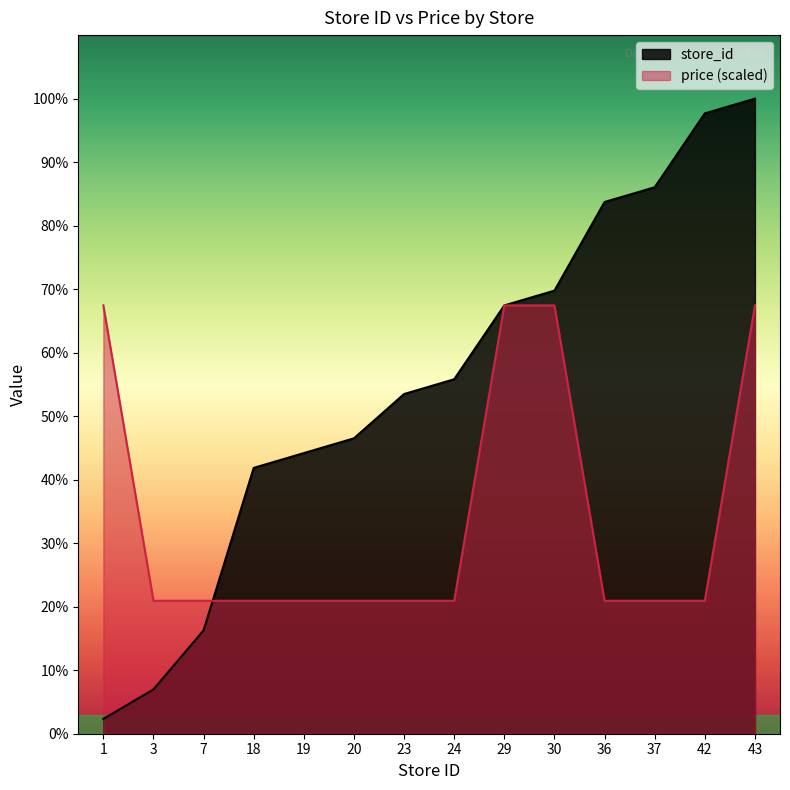

What is the difference between the second highest and minimum values in the store_id series?

41.0